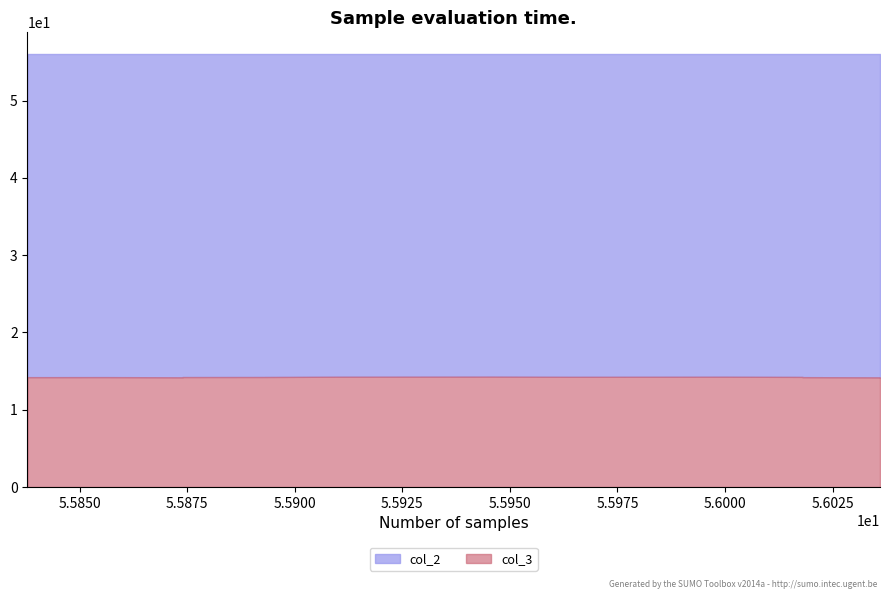

True or false: col_3 and col_2 cross at least once.

False